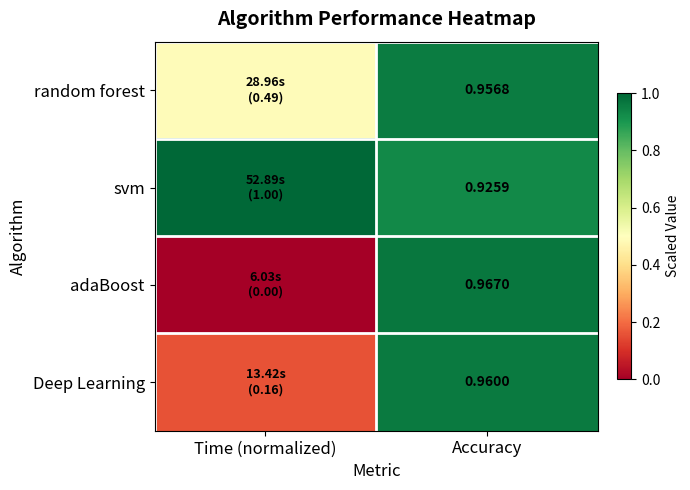

Is the value of Deep Learning at Accuracy greater than the value of adaBoost at Accuracy?

No